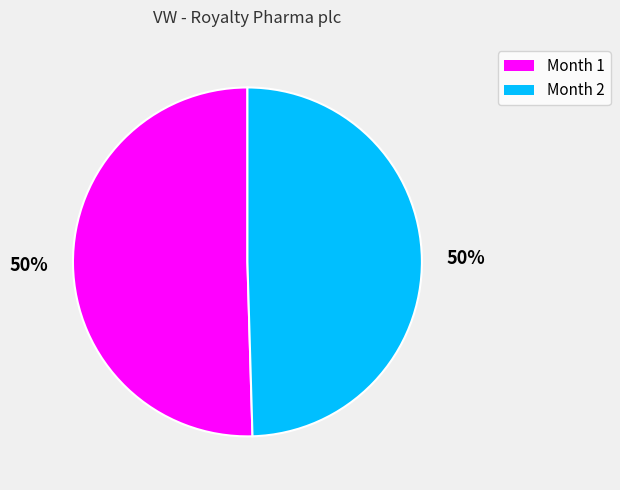

Approximately how many times larger is the value at Month 1 compared to Month 2?

1.0